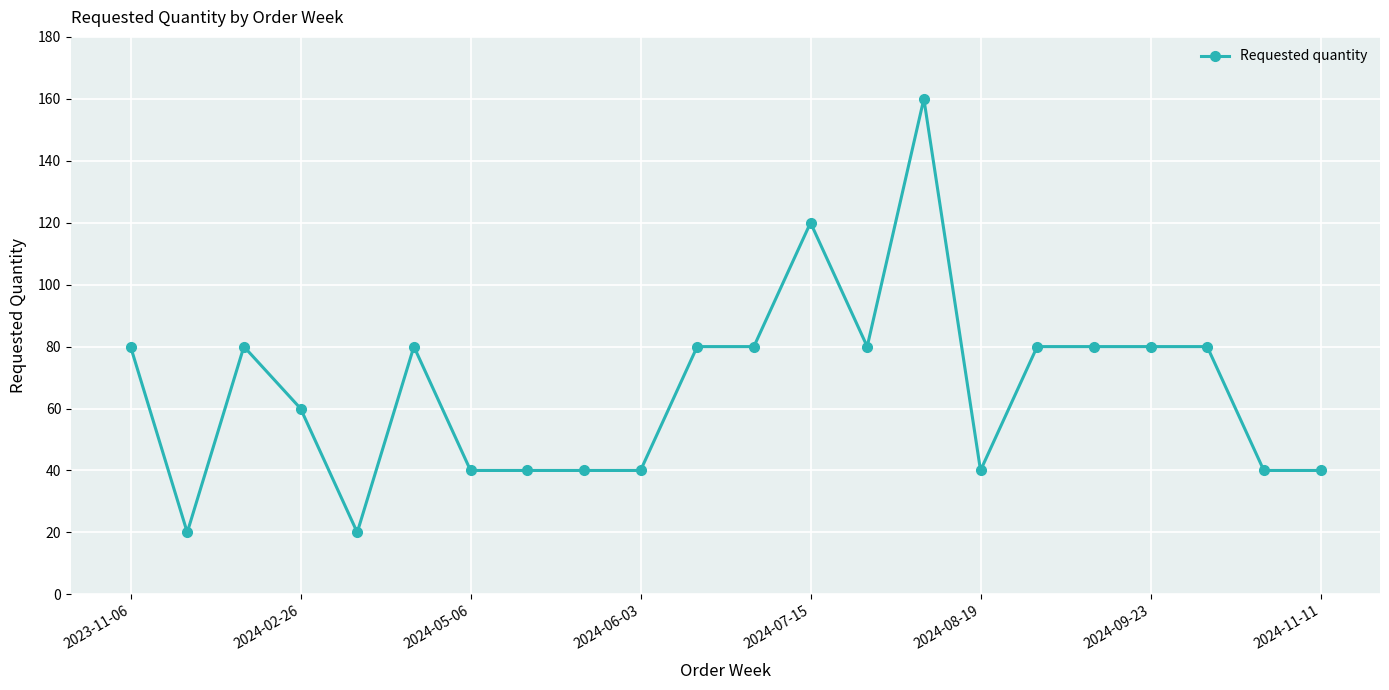

How many categories are shown in the chart?

22